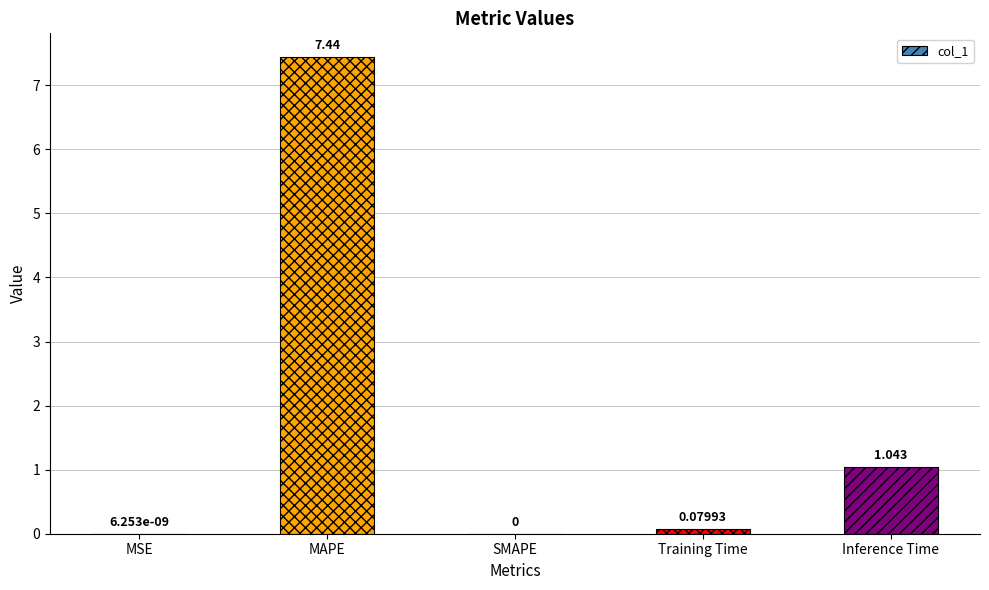

Where is the data nearest to the value 3?

Inference Time